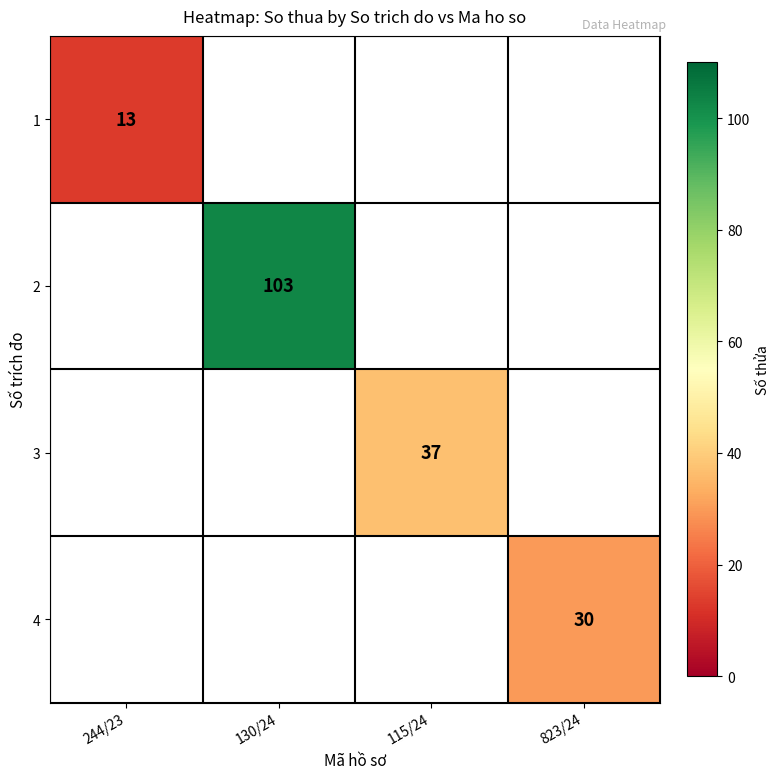

The 1 series shows 13 at 244/23. True or false?

True